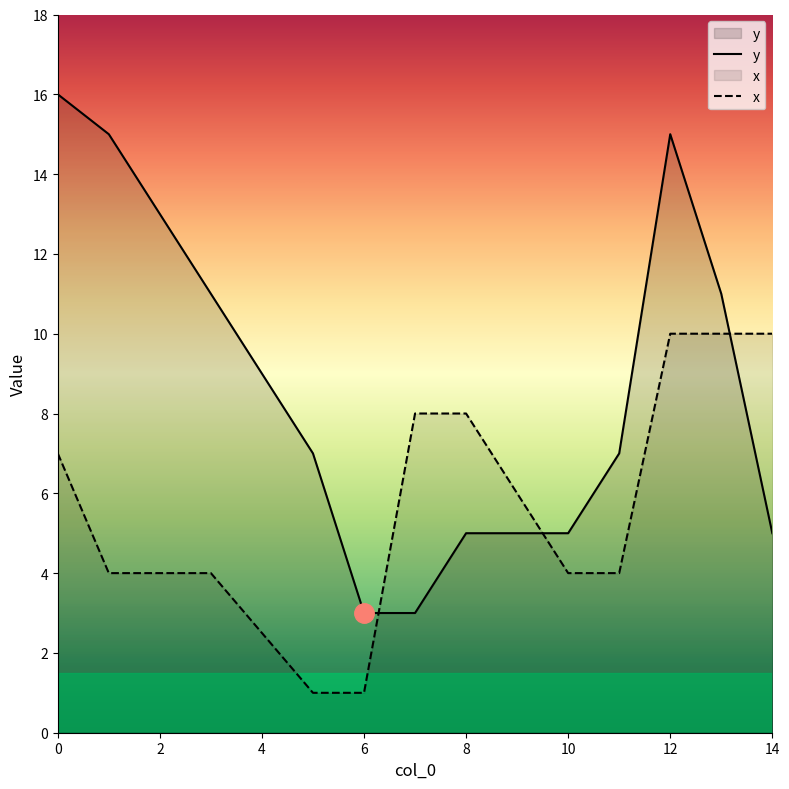

How many times do x and y cross each other?

3